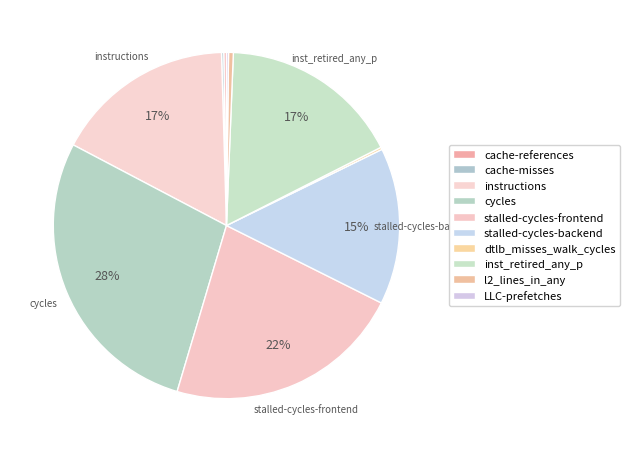

How much of the chart is everything except l2_lines_in_any?

99.6%